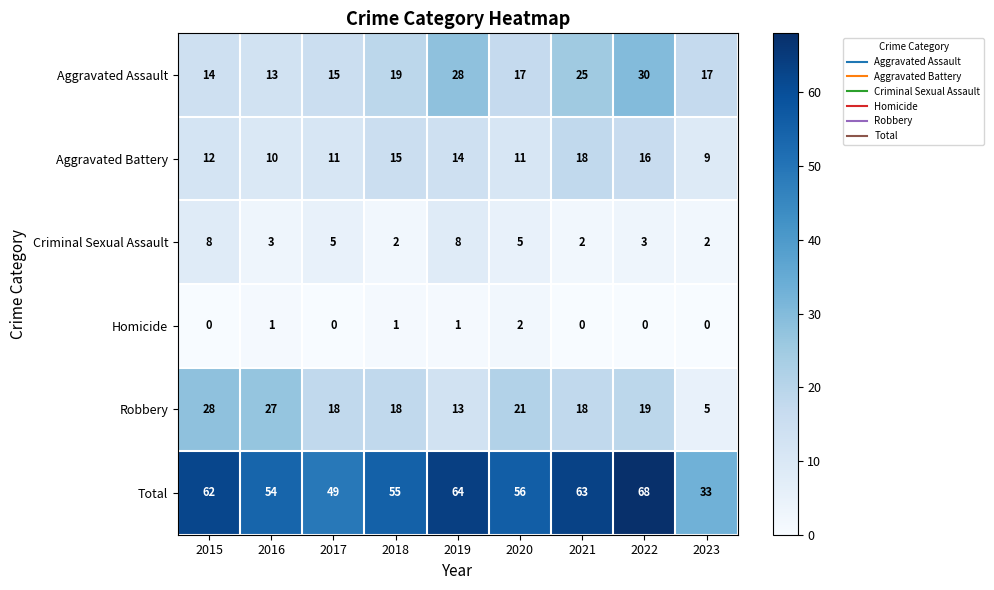

Which series has the largest range (max minus min)?

Total